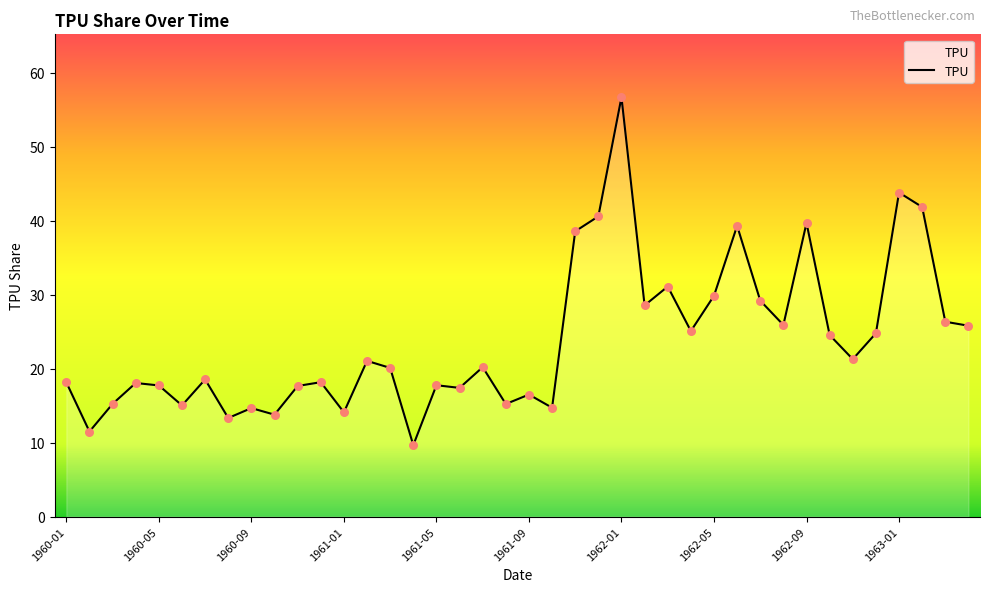

What is the difference between the maximum and minimum values?

47.0